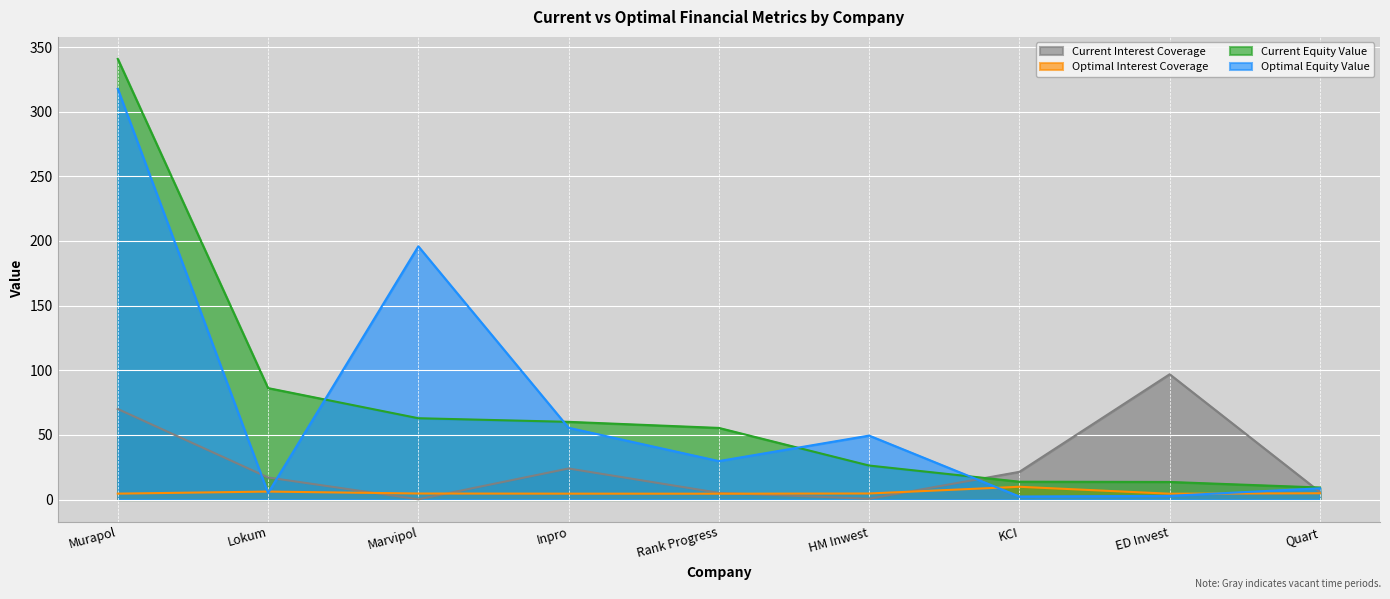

Where do optimal_equity_value and optimal_interest_coverage first cross each other?

Murapol and Lokum